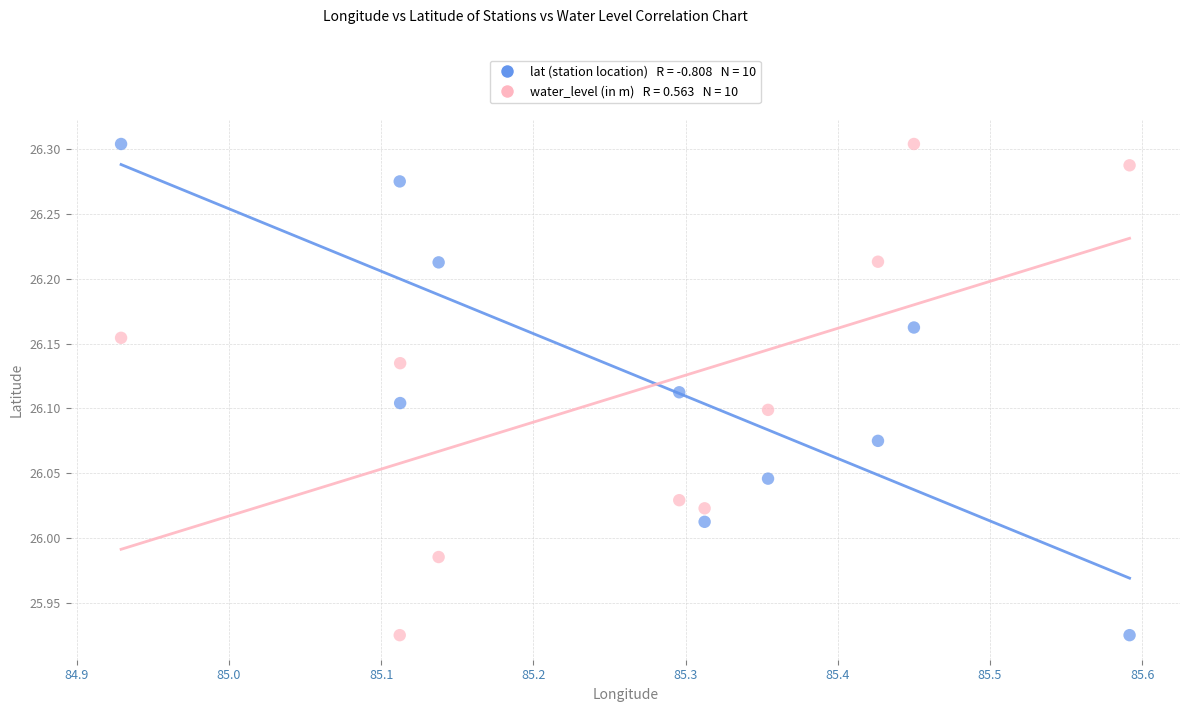

Across all data points, what is the range of Y values (max minus min)?

0.4